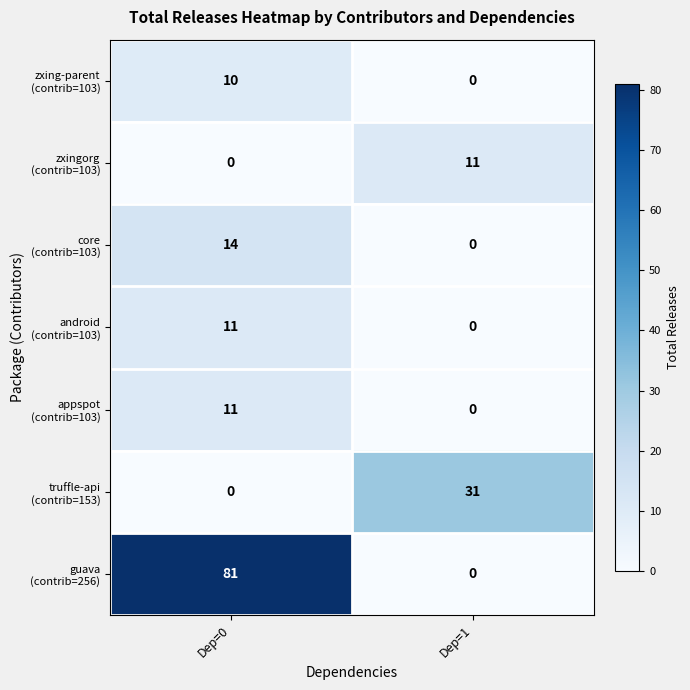

The zxingorg (contrib=103) series shows -5 at Dep=0. True or false?

False